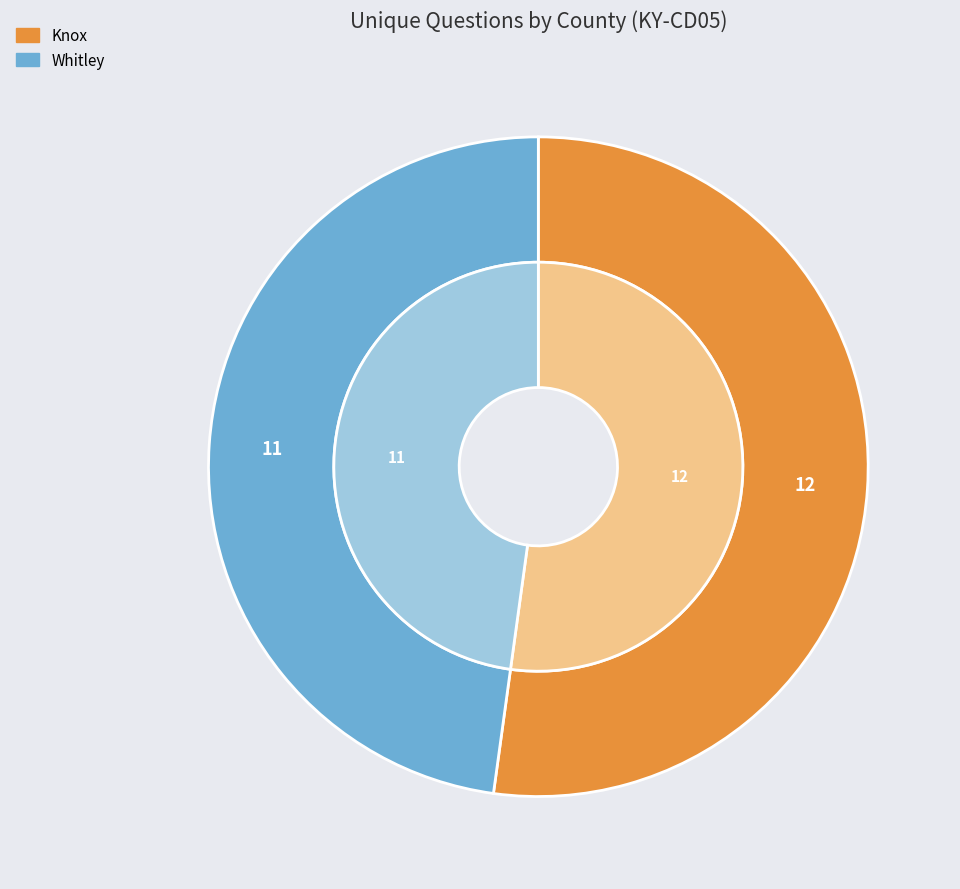

What is the change in value from Knox (17328) to Whitley (17566)?

-1